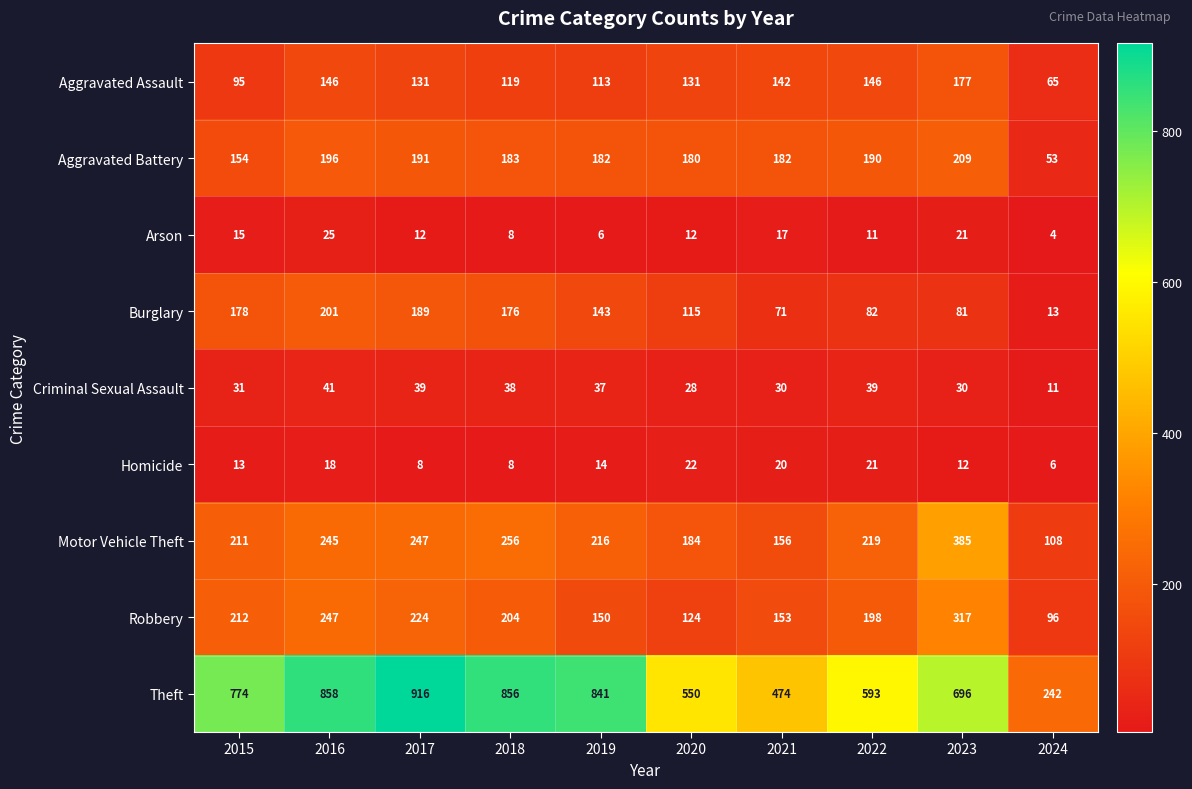

What is the average value of the Burglary series?

125